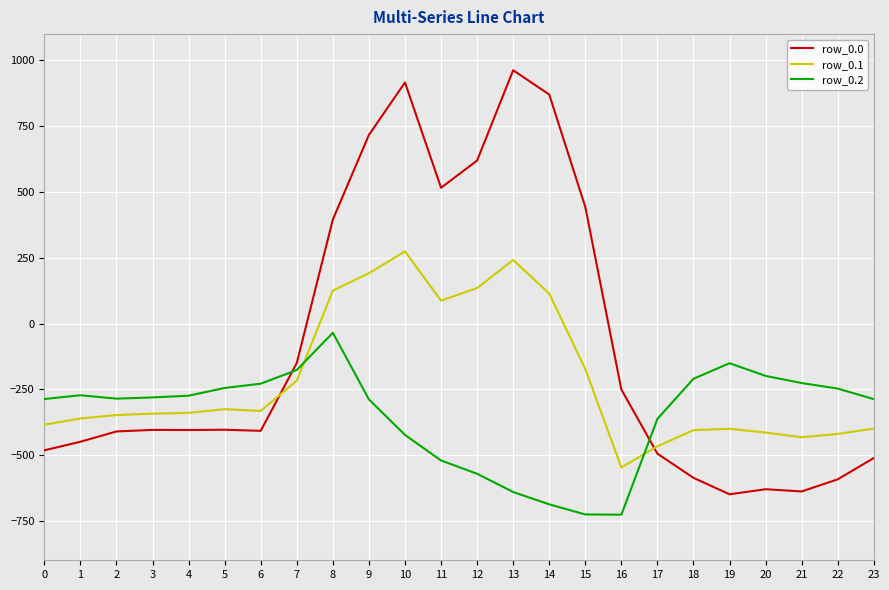

What is the approximate value of row_0.1 at 7?

-217.1